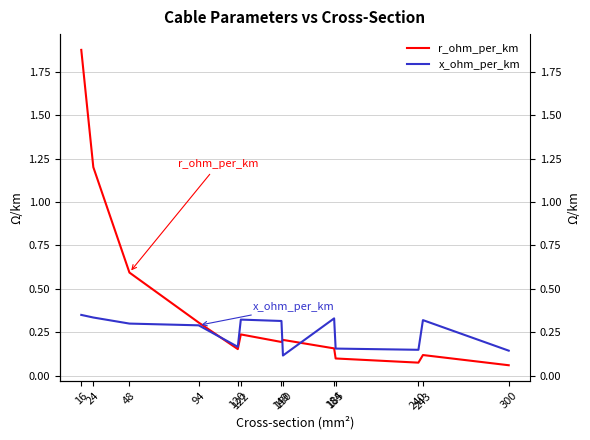

Between 184 and 48, which is larger?

48